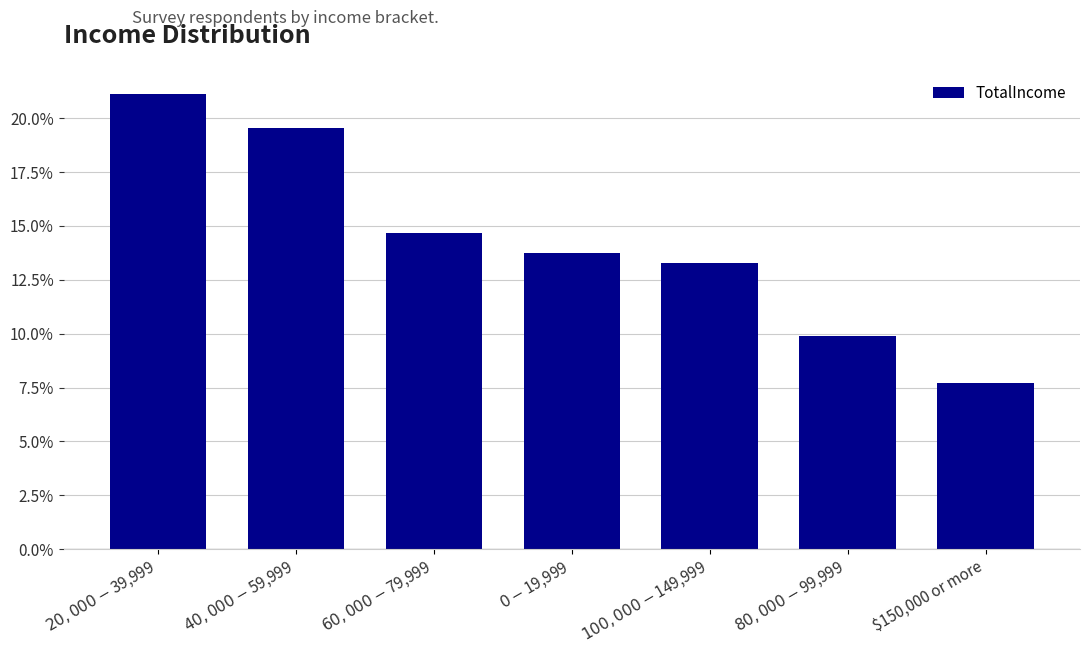

What is the value of the 1st bar from the left?

0.2